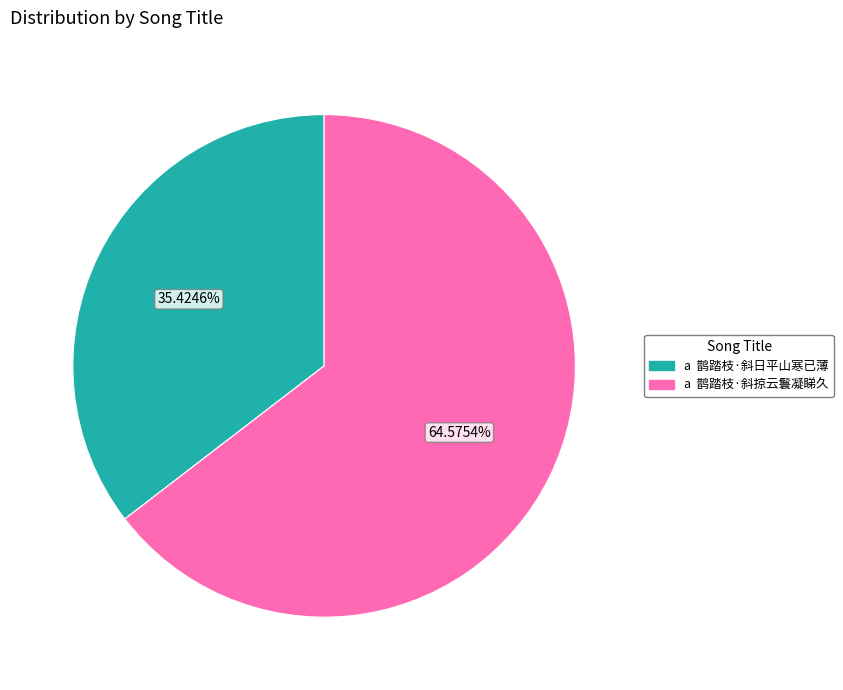

To the nearest percent, what is the average slice percentage?

50%